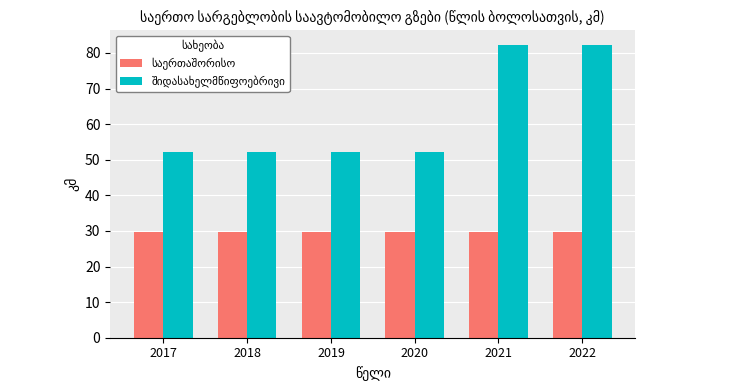

What is the total value across all series at 2019?

81.8